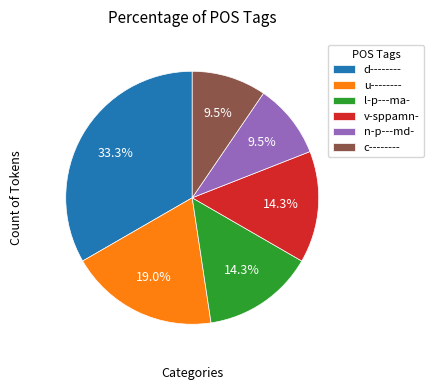

To the nearest percent, what is the difference between the largest and smallest slice percentages?

24%